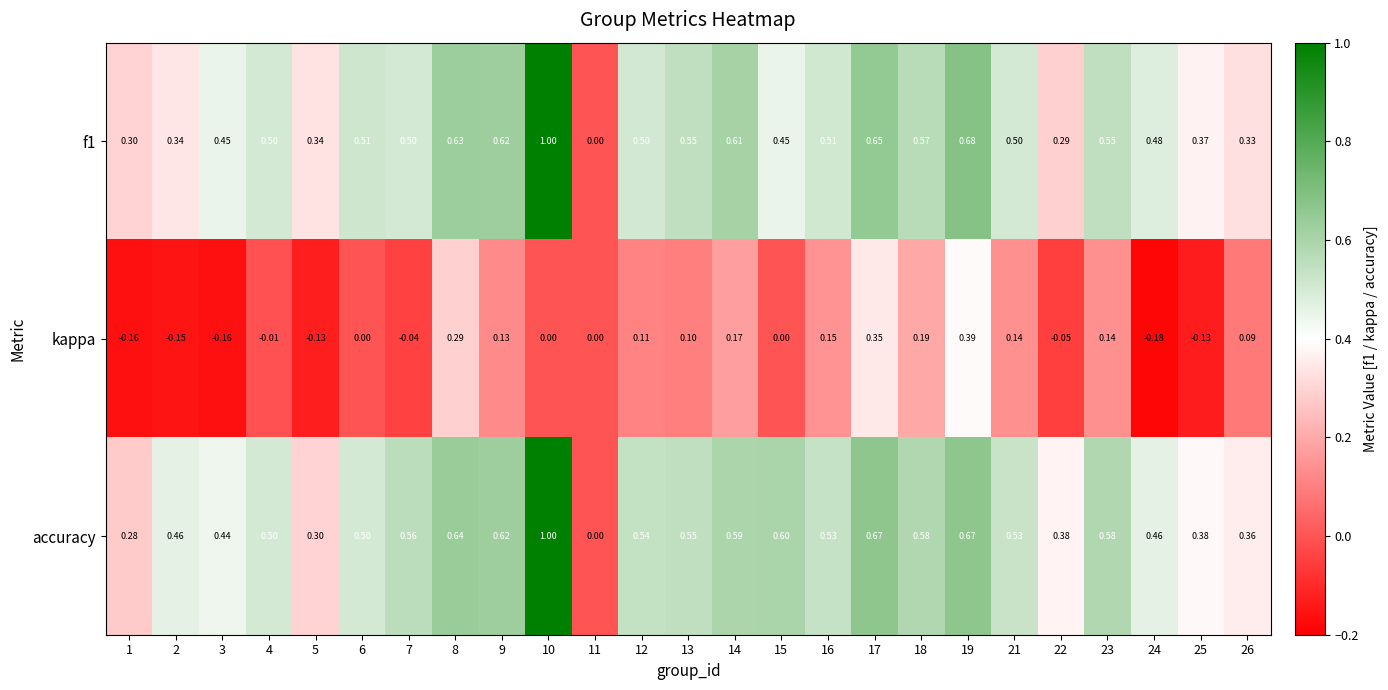

Between 2 and 12, which series saw the biggest shift?

kappa